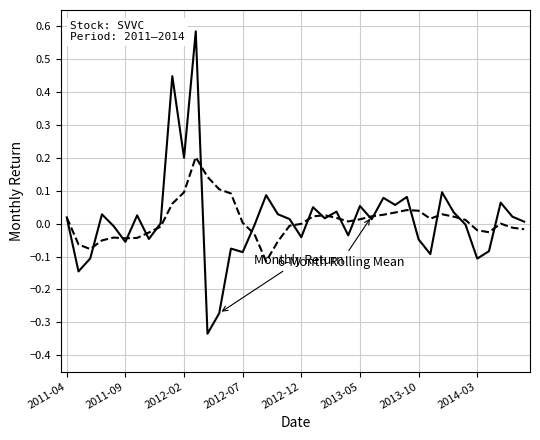

How many lines are shown in the chart?

2